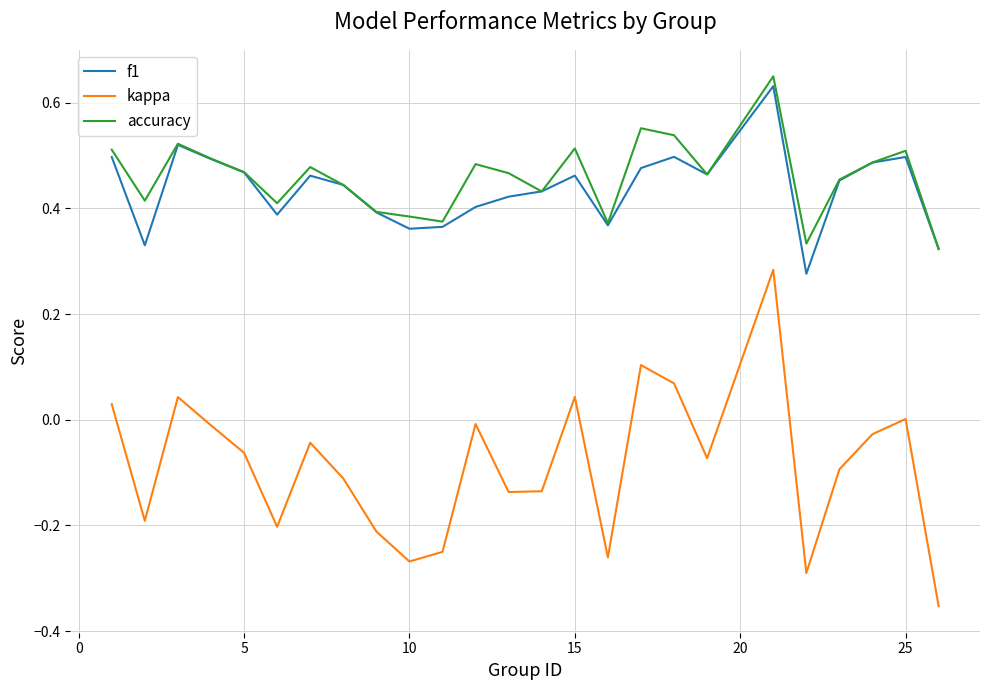

True or false: f1 and kappa intersect in this chart.

False